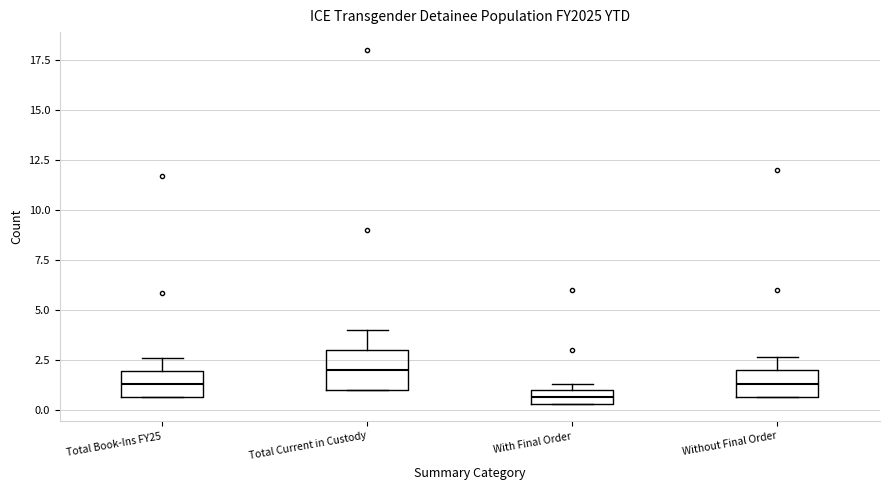

Where does the median line of the box for Without Final Order sit on the y-axis? The values are not printed on the chart, so give them approximately, as read against the axis.

1.5